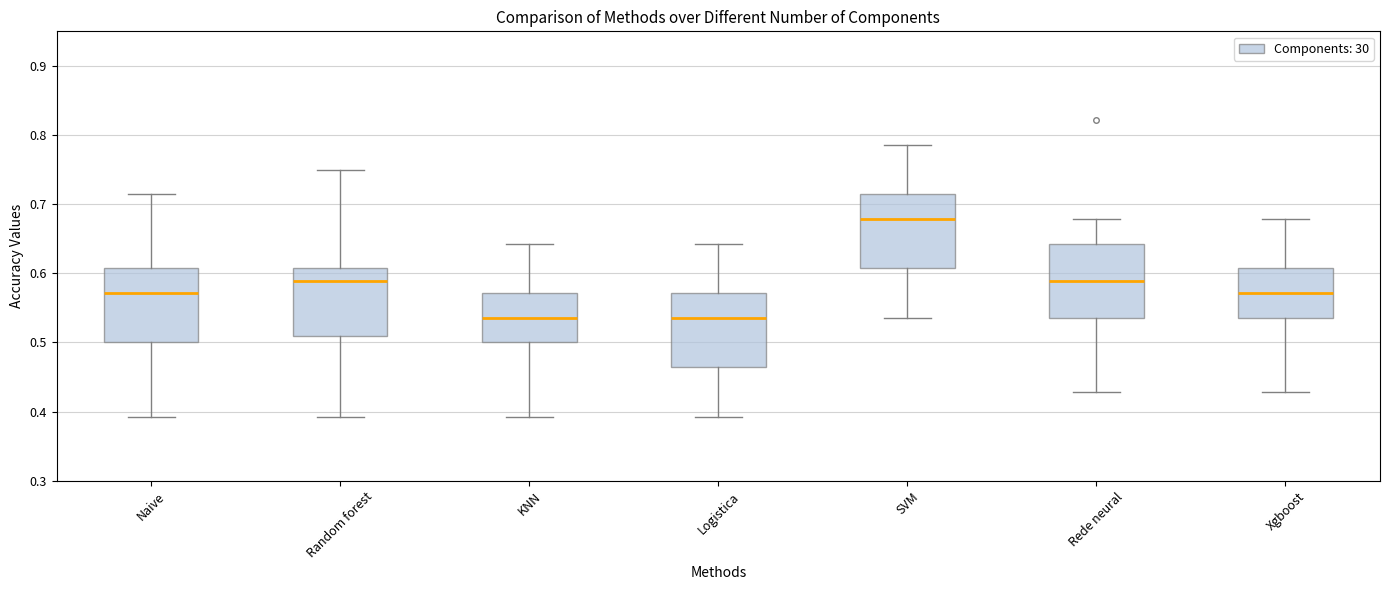

Reading left to right, transcribe this box plot: for each box, give where its median line is, the range the box spans, and where its two whiskers end, as read against the y-axis. The values are not printed on the chart, so give them approximately, as read against the axis.

Naive: median 0.57, box 0.50 to 0.61, whiskers 0.39 to 0.71
Random forest: median 0.59, box 0.51 to 0.61, whiskers 0.39 to 0.75
KNN: median 0.54, box 0.50 to 0.57, whiskers 0.39 to 0.64
Logistica: median 0.54, box 0.46 to 0.57, whiskers 0.39 to 0.64
SVM: median 0.68, box 0.61 to 0.71, whiskers 0.54 to 0.79
Rede neural: median 0.59, box 0.54 to 0.64, whiskers 0.43 to 0.68
Xgboost: median 0.57, box 0.54 to 0.61, whiskers 0.43 to 0.68